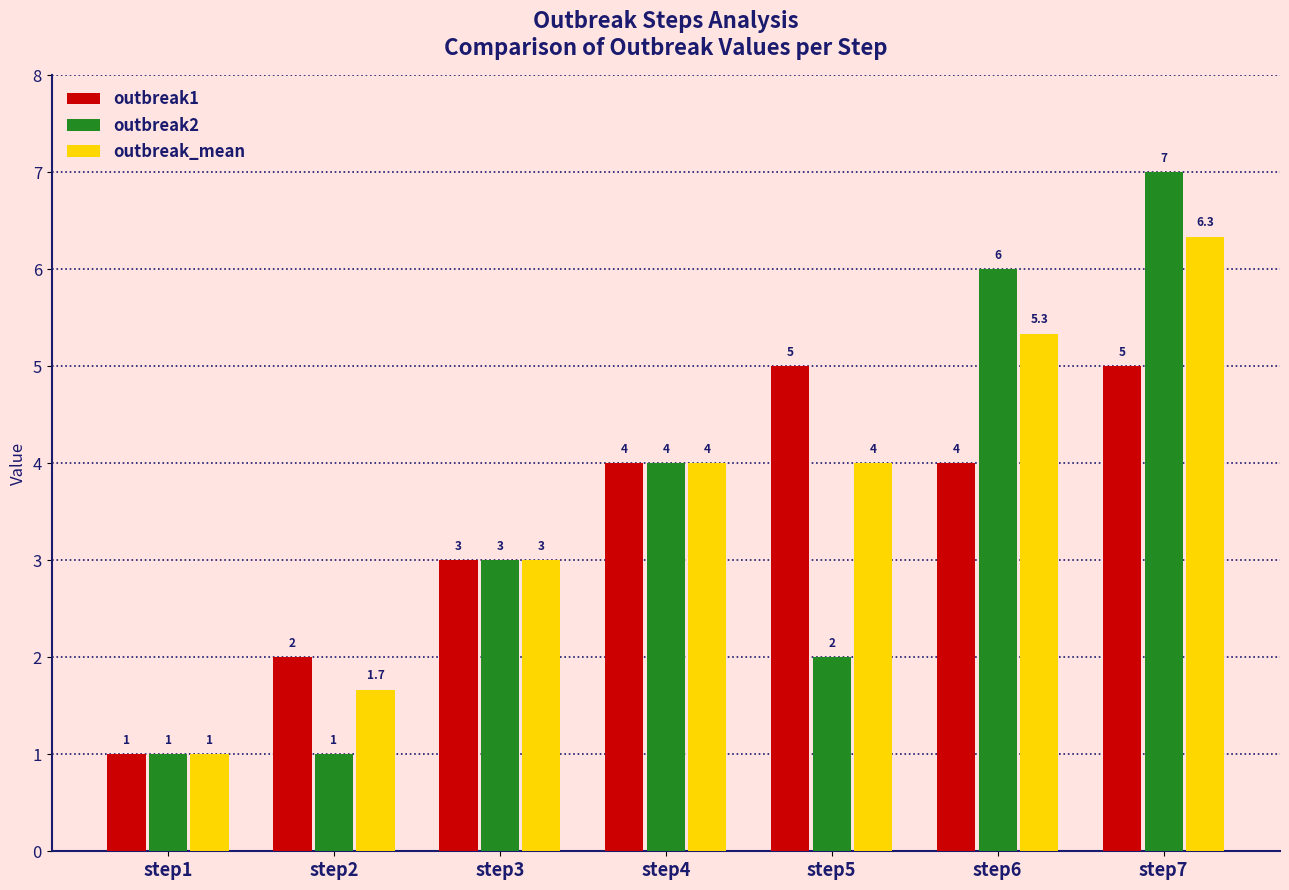

Which series has the largest range (max minus min)?

outbreak2